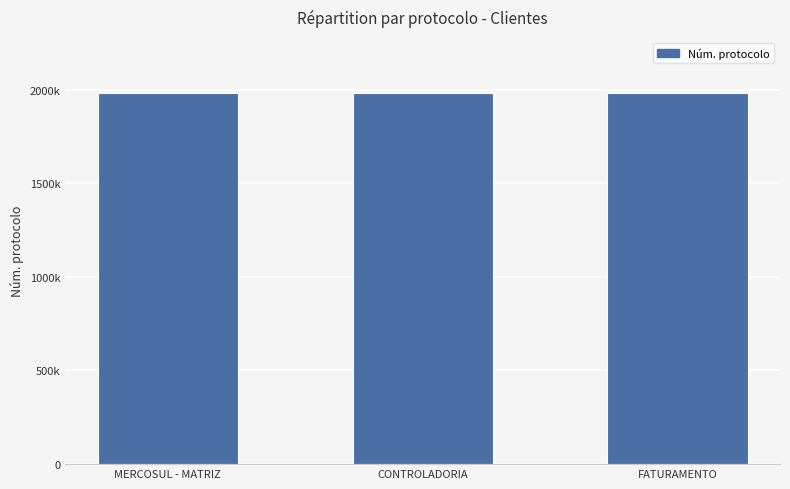

Does the chart contain any negative values?

No